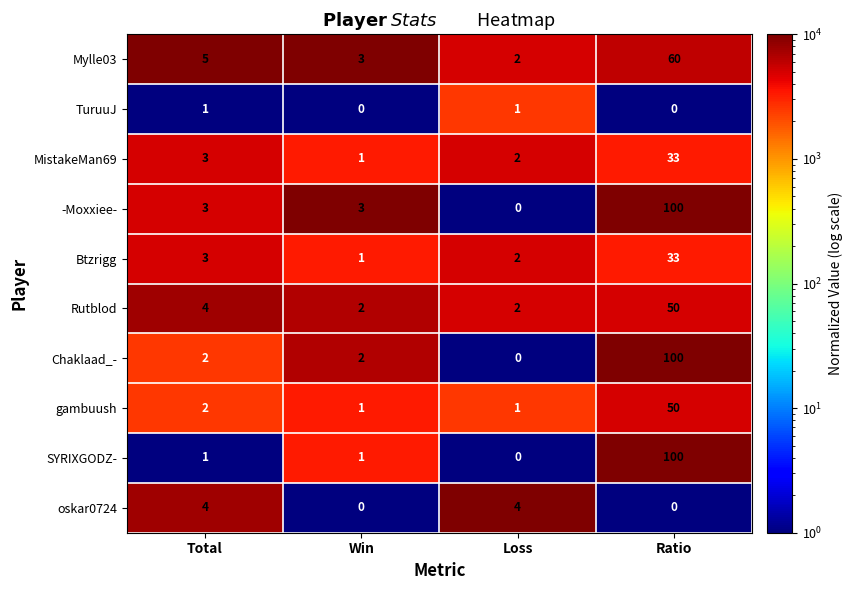

Which label corresponds to the largest value in the chart?

Ratio